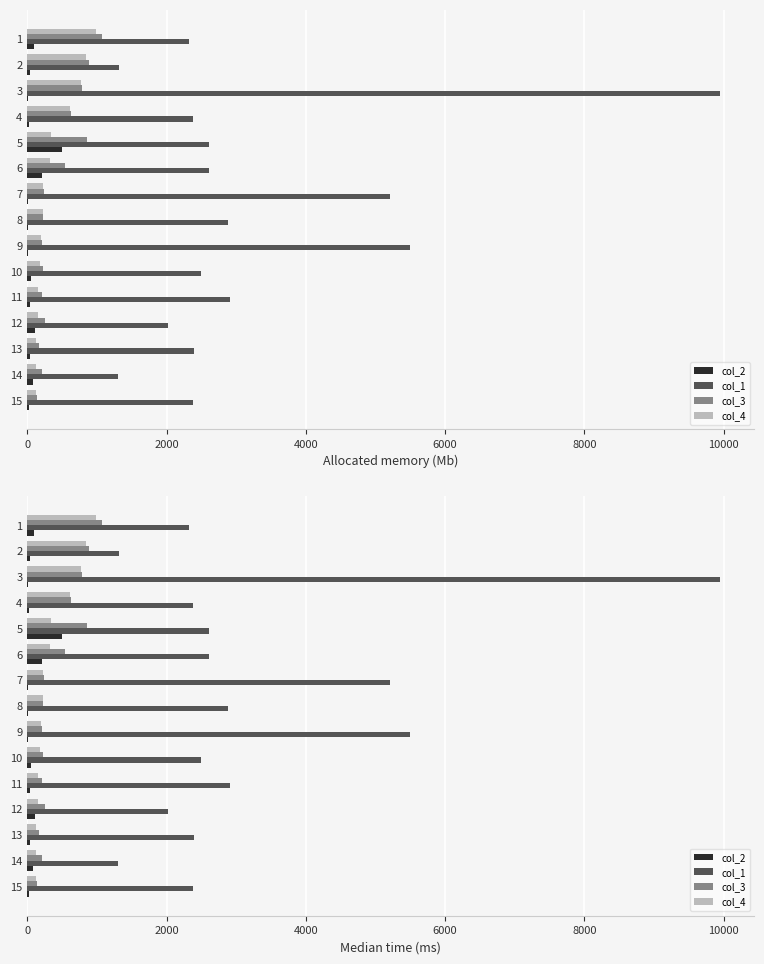

How many values in the col_2 series exceed 44?

7